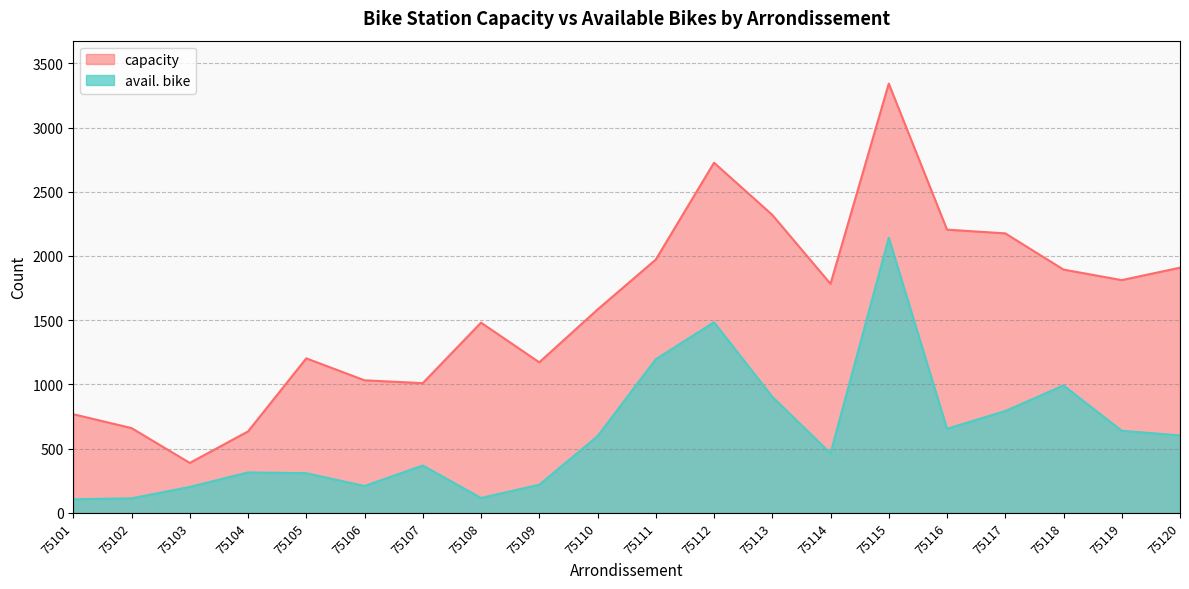

Where does the capacity series first go above 1783?

75111